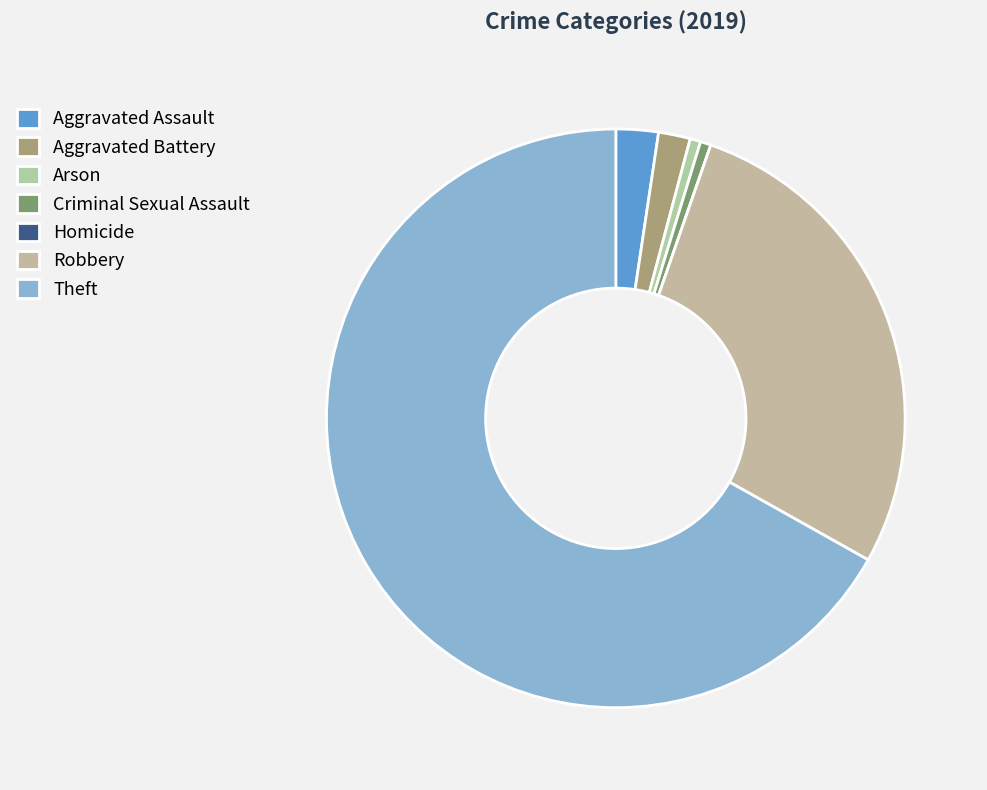

To the nearest percent, what is the average slice percentage?

14%